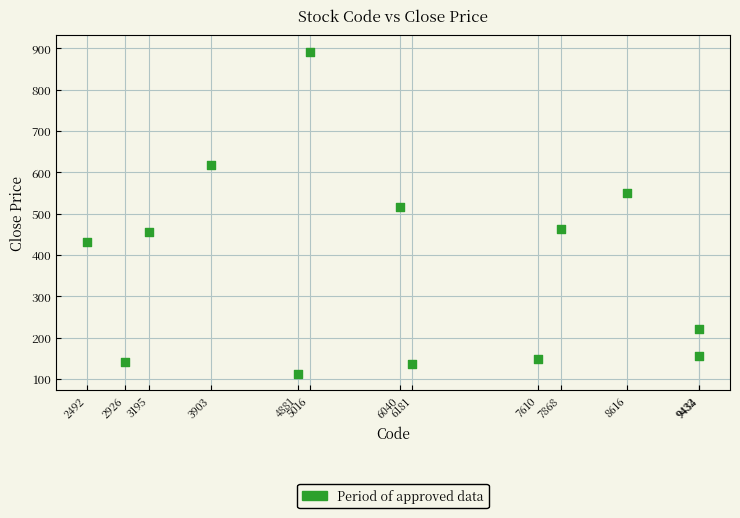

What Y value in the scatter plot is closest to 502?

516.0